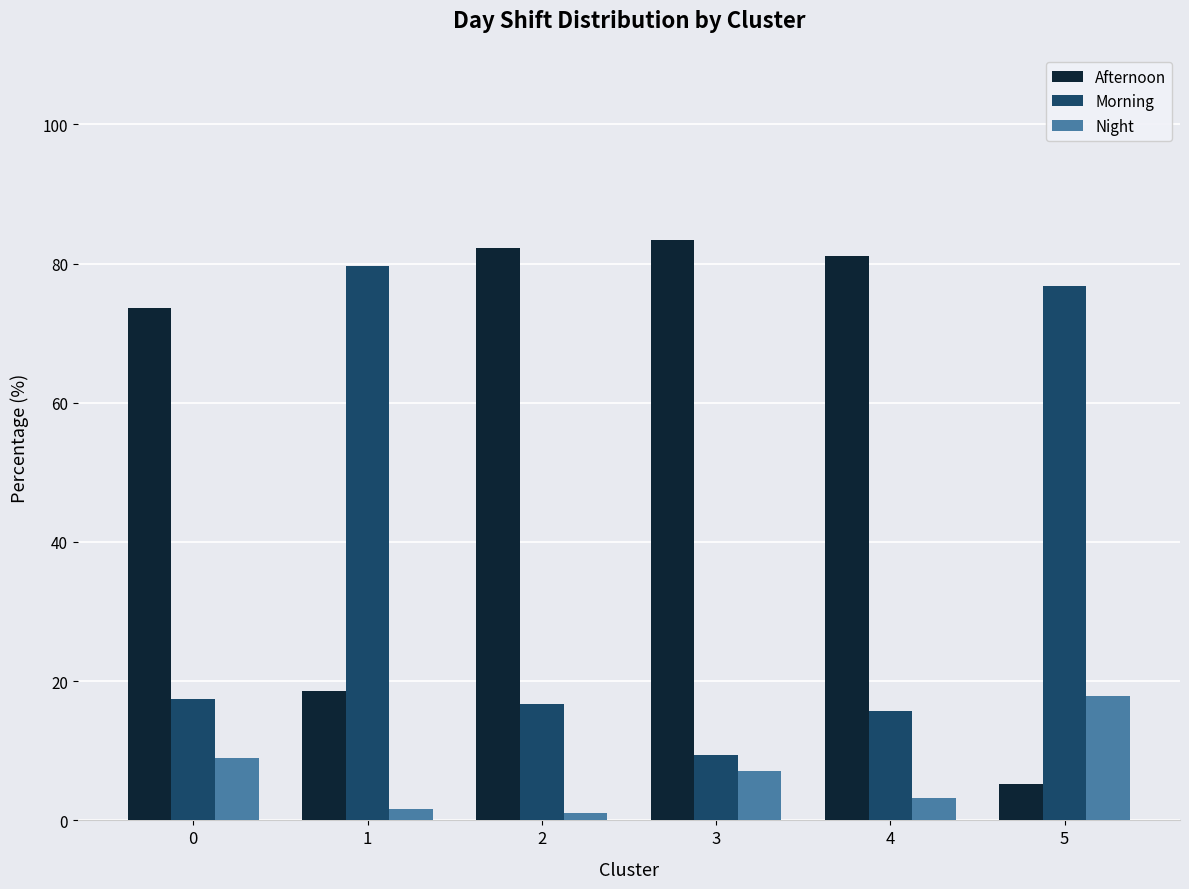

What is the value of the Night bar at the 6th from the left?

17.9